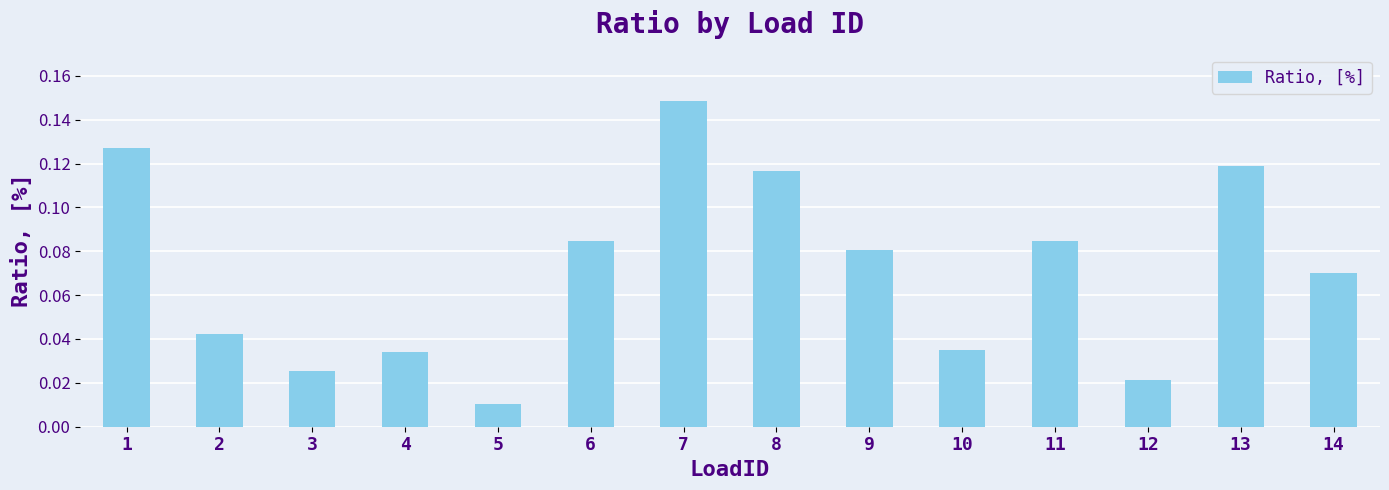

Which category has the lowest value across all series?

5